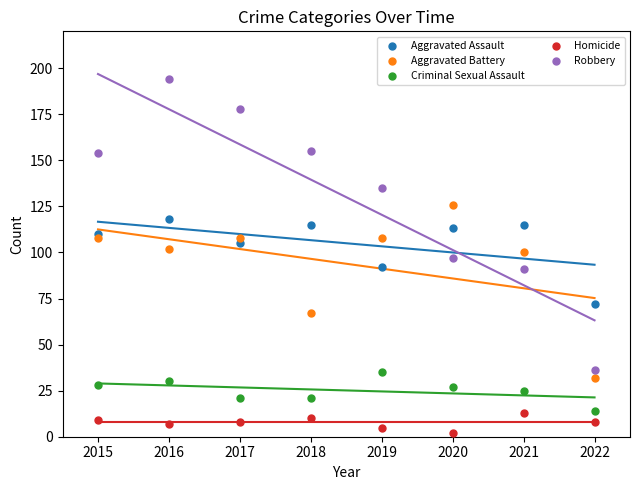

Which series contains the lowest Y value?

Homicide